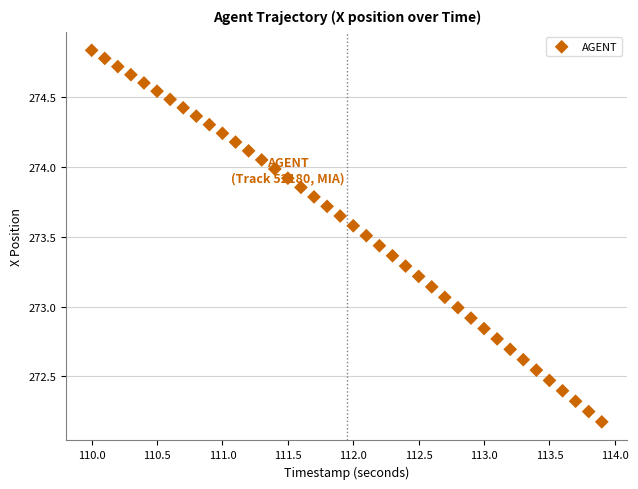

What is the range of Y values (max minus min)?

2.7